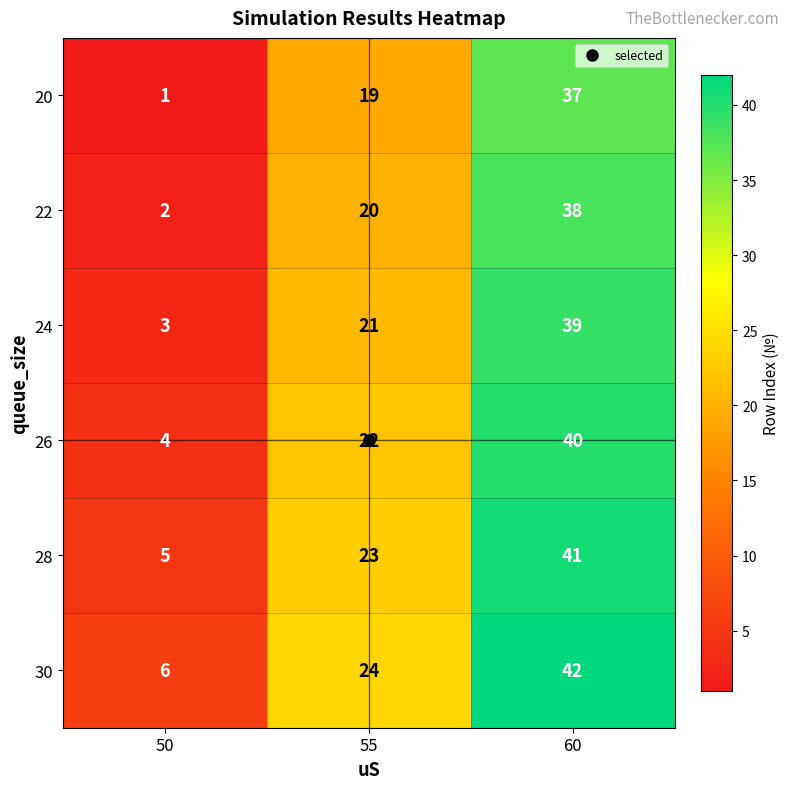

At which label does 26 reach its peak?

60